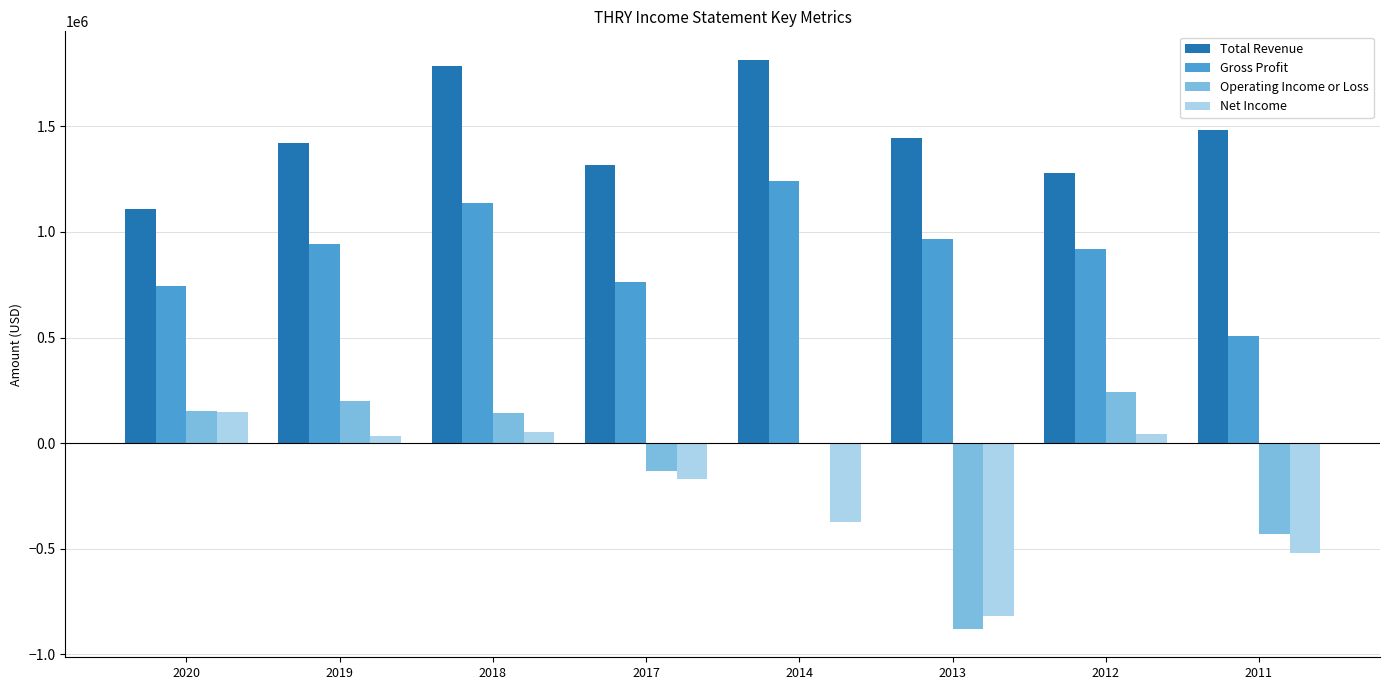

At which category is the sum across all series the highest?

2018